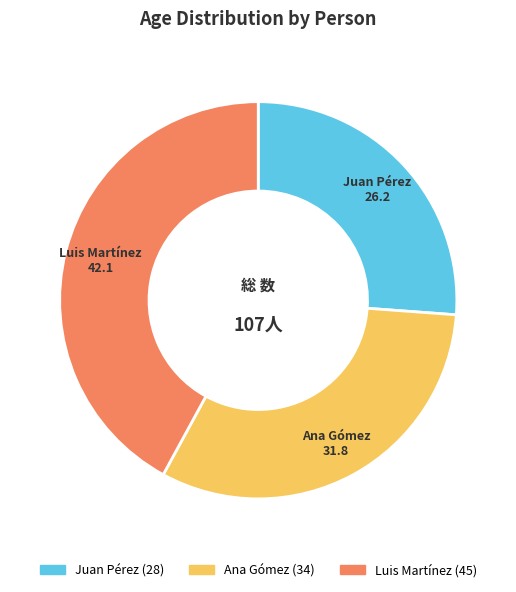

What is the ratio of the value at Luis Martínez to the value at Ana Gómez?

1.3